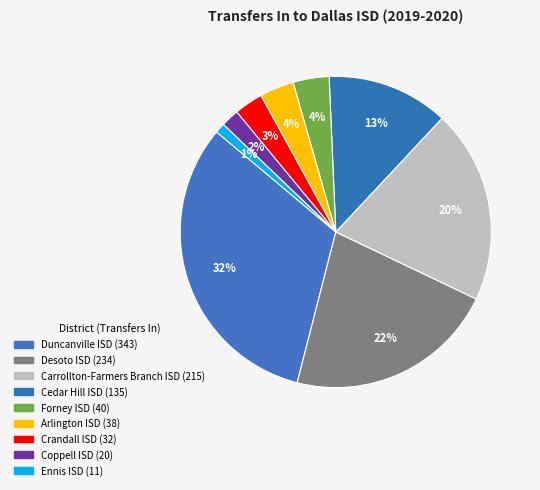

Count the number of slices in the pie.

9